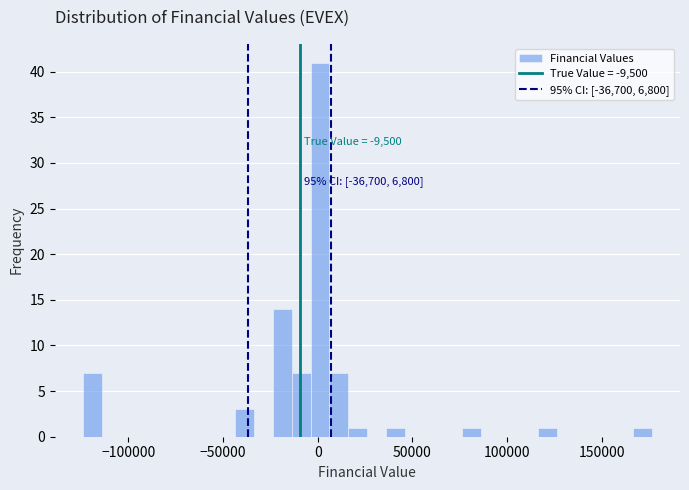

Read against the x-axis, roughly where is the centre of the tallest bar?

0